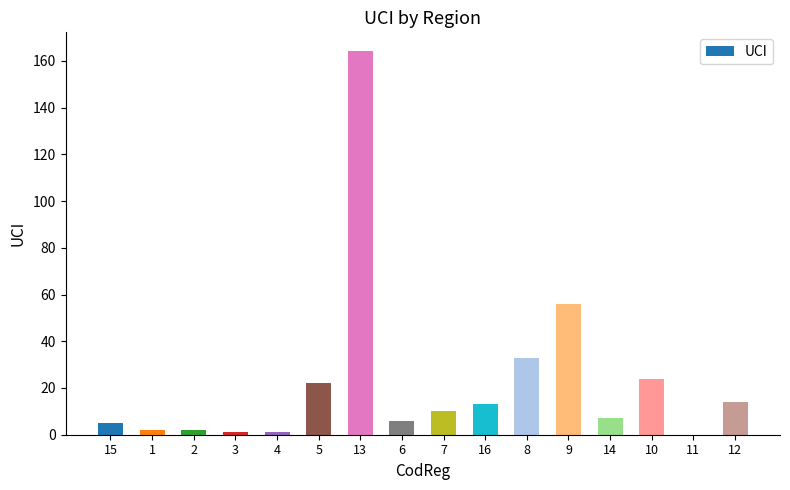

What is the sum of all values?

360